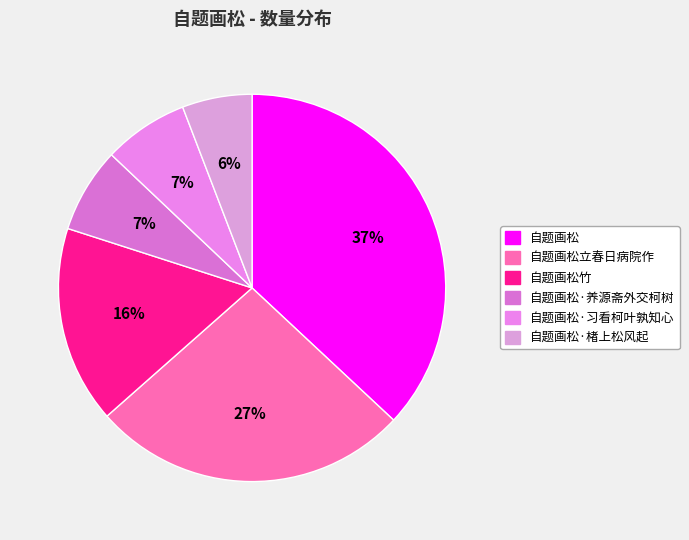

Which category has the biggest portion of the pie?

自题画松